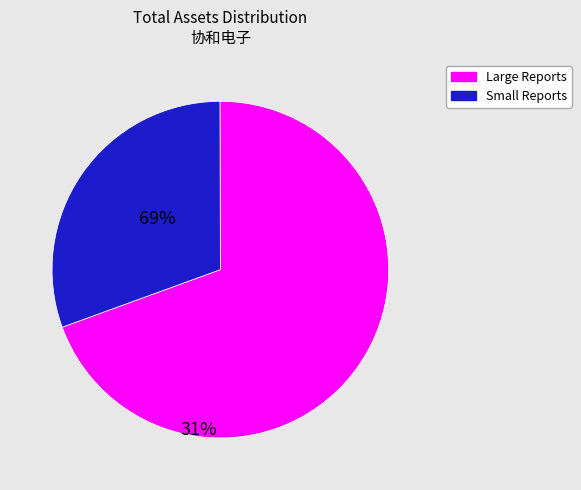

Is there a majority slice in this chart?

Yes